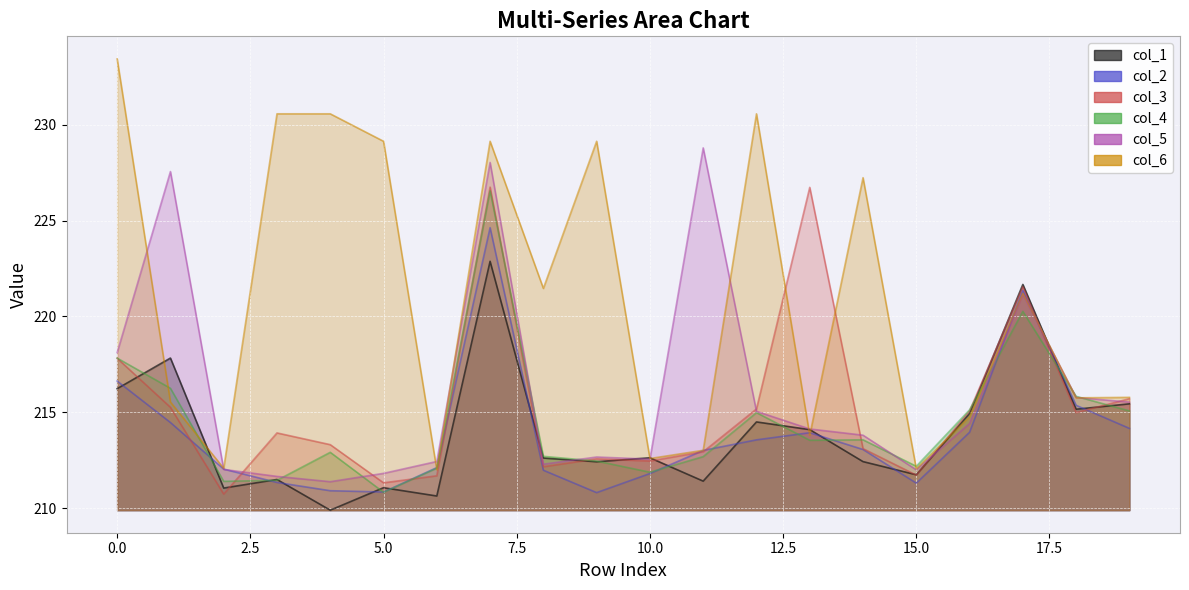

How many lines are shown in the chart?

6